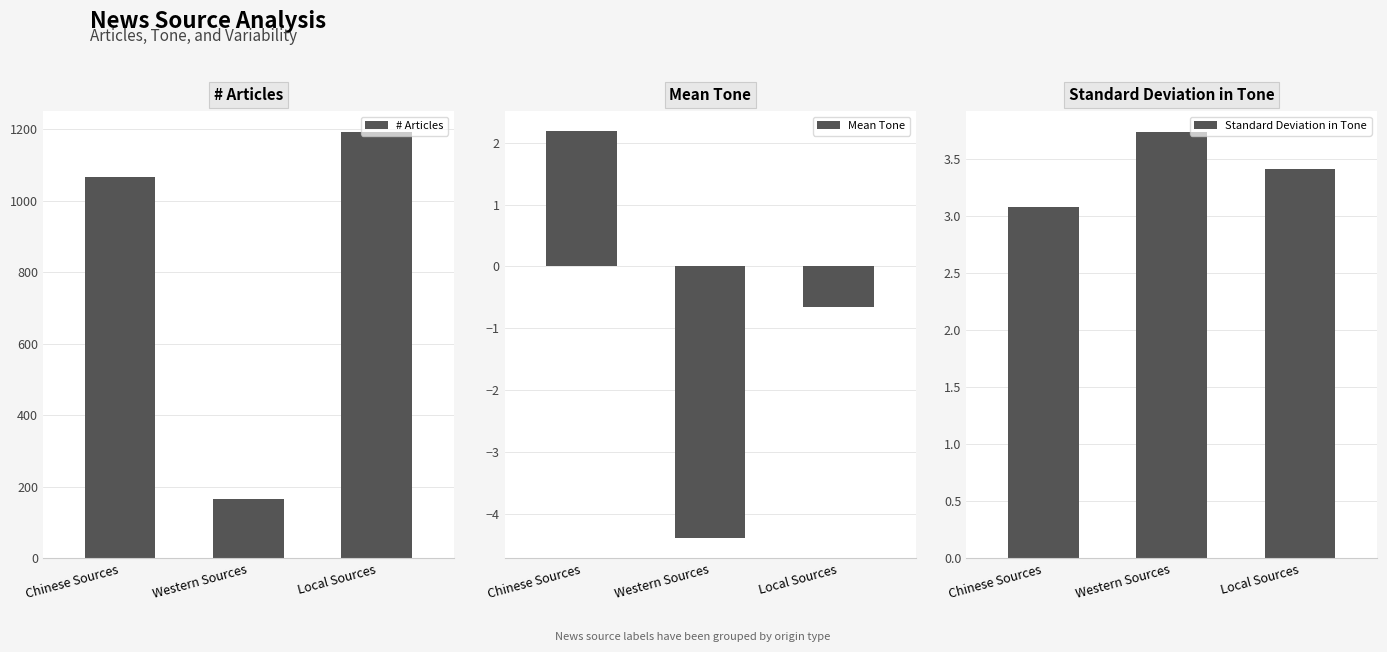

What is the approximate value of # Articles at Chinese Sources?

1067